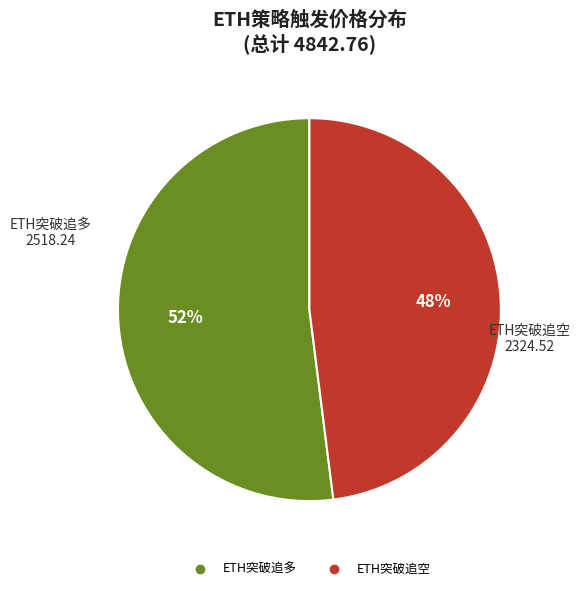

Is there any slice that represents more than half of the pie?

Yes